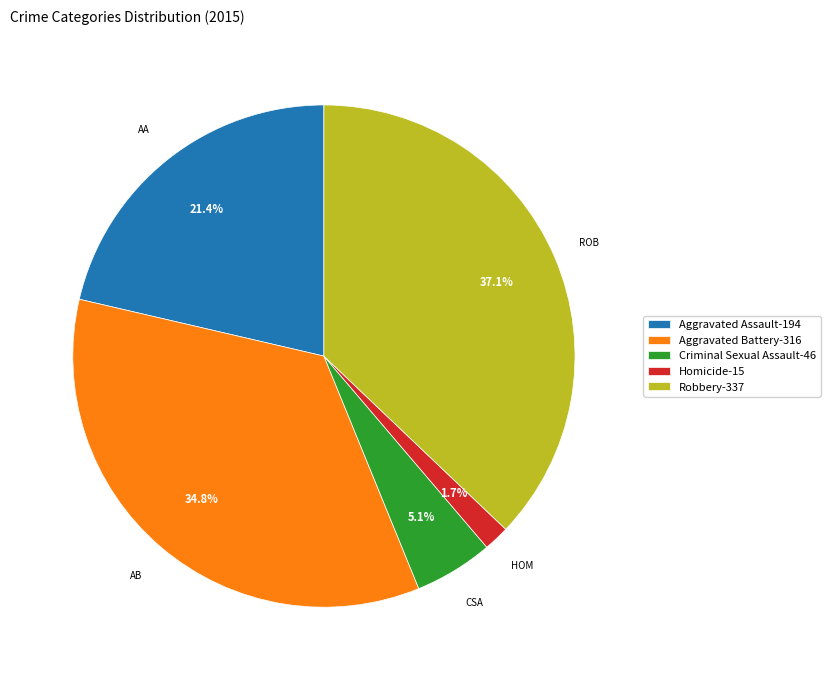

Which category has the smallest portion of the pie?

Homicide